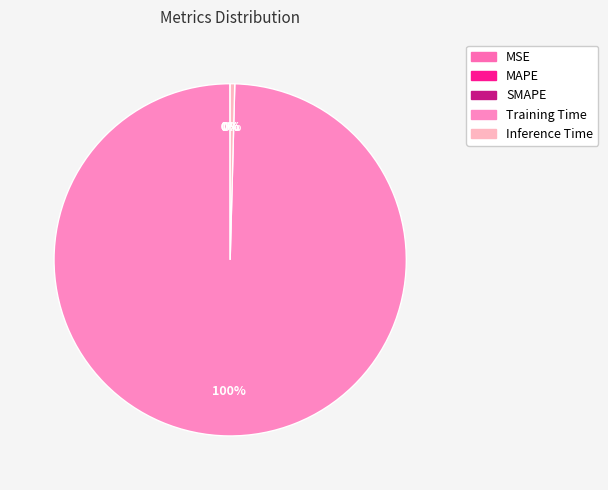

How many slices are in this pie chart?

5